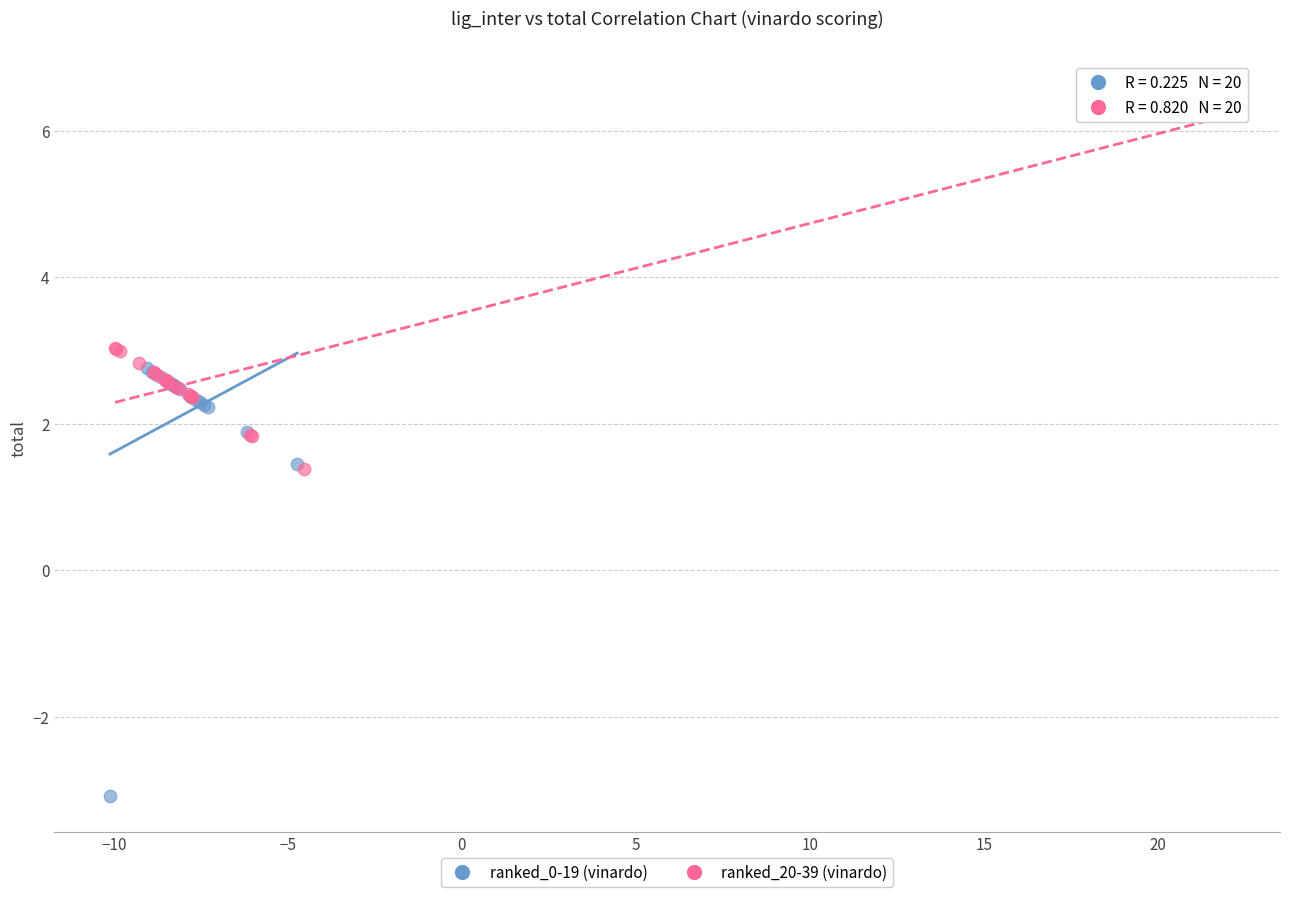

Which series has the widest spread of Y values?

ranked_0-19 (vinardo)